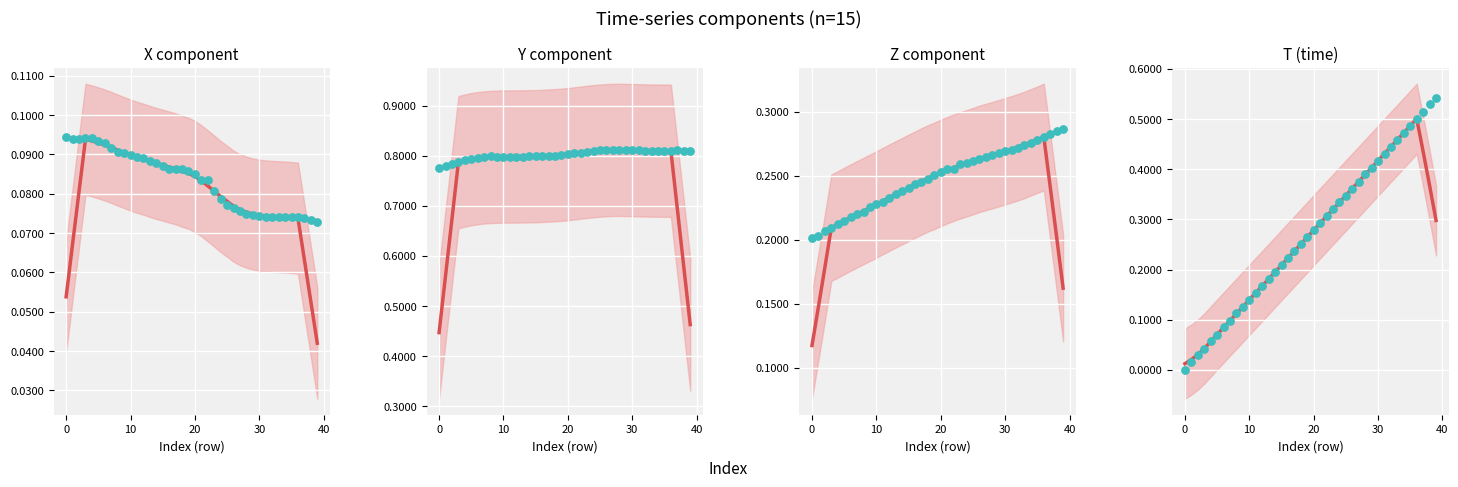

Which series reaches the maximum Y coordinate?

y